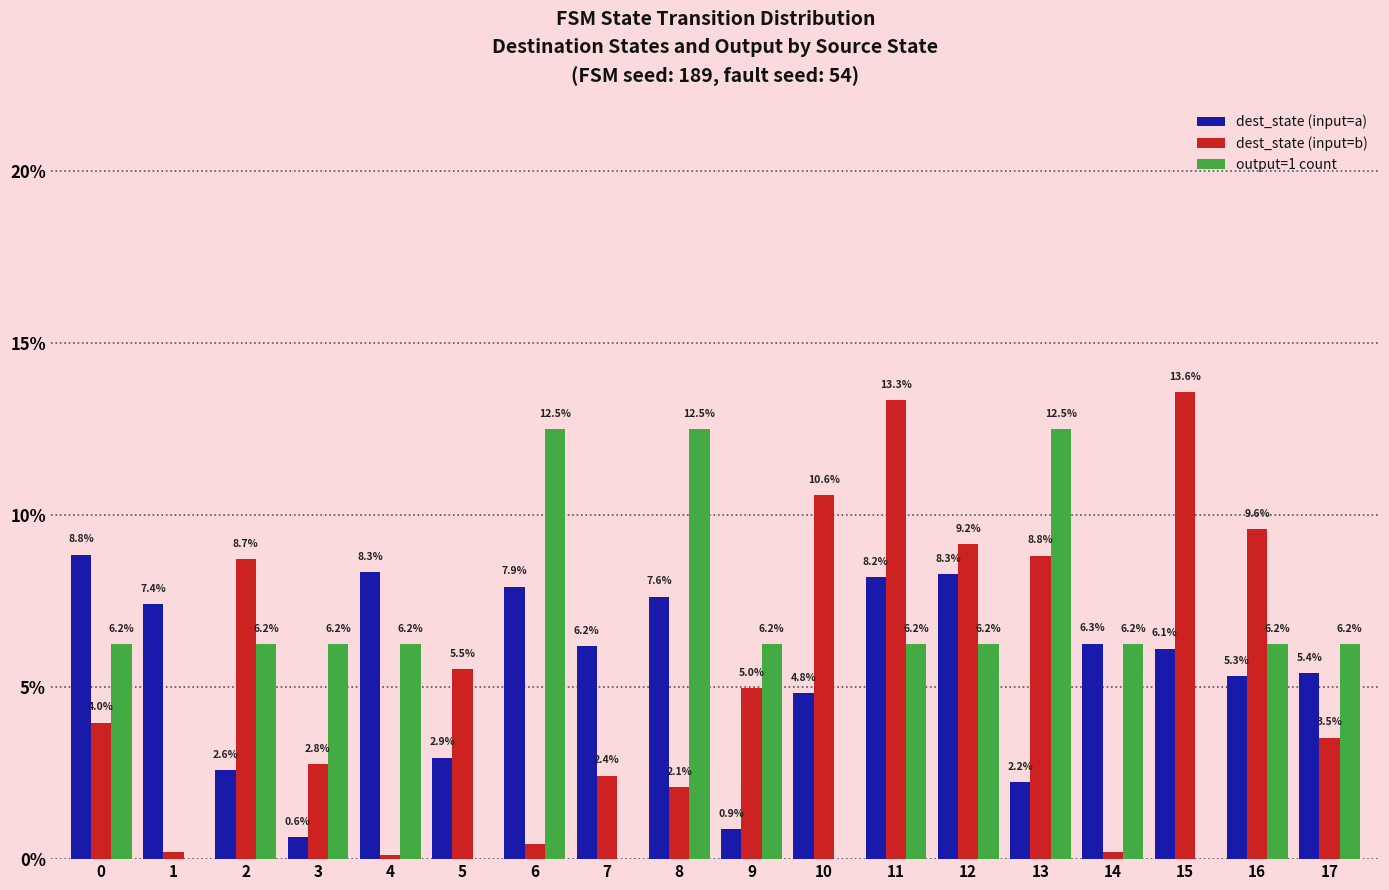

What is the approximate value of dest_state (input=b) at 16?

9.6